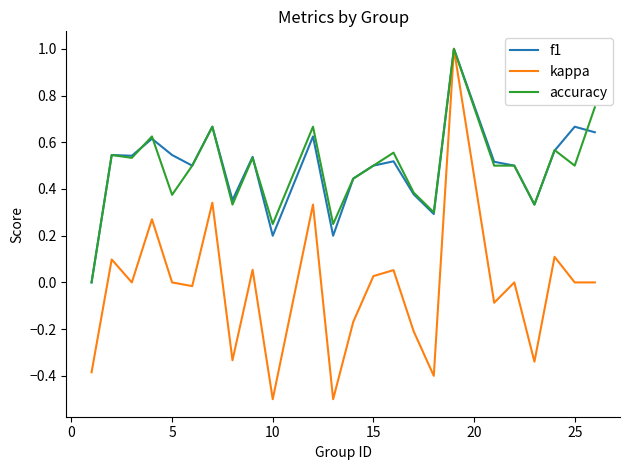

Which series has the largest range (max minus min)?

kappa